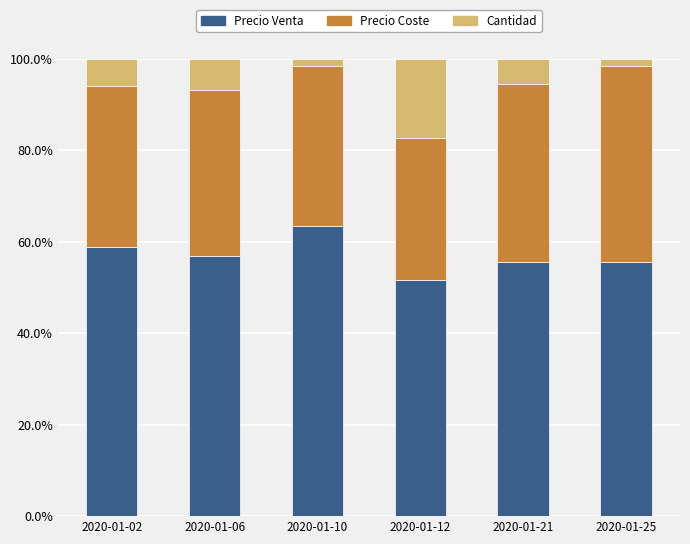

What is the minimum value for Precio Venta?

51.7